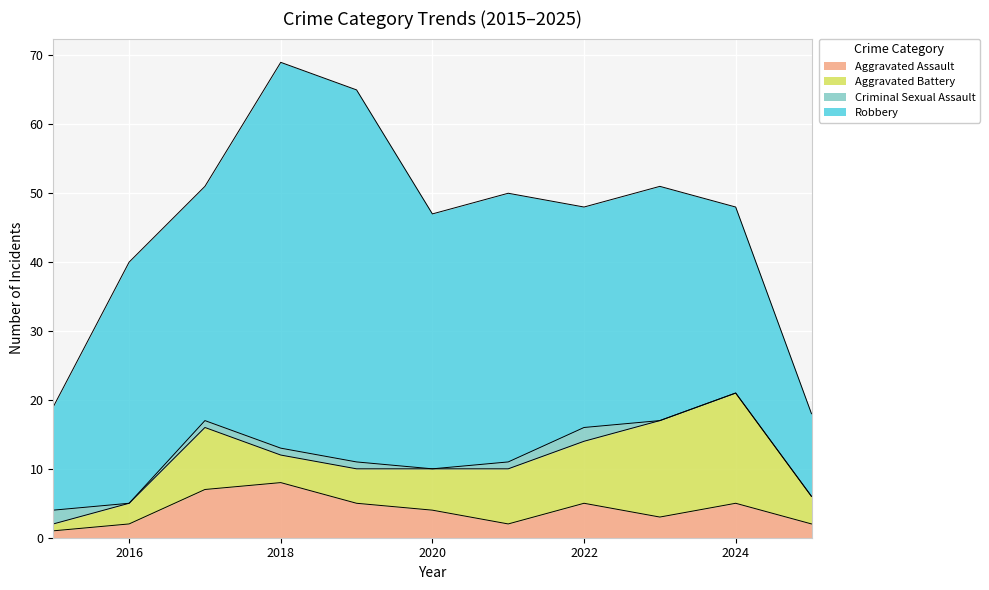

Which series changed the most between 2018 and 2024?

Robbery